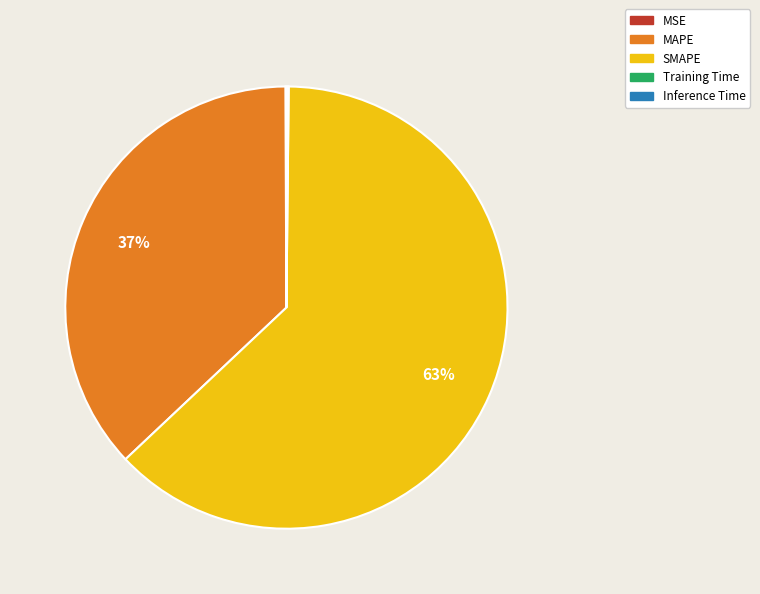

To the nearest percent, what portion does MAPE represent?

37%